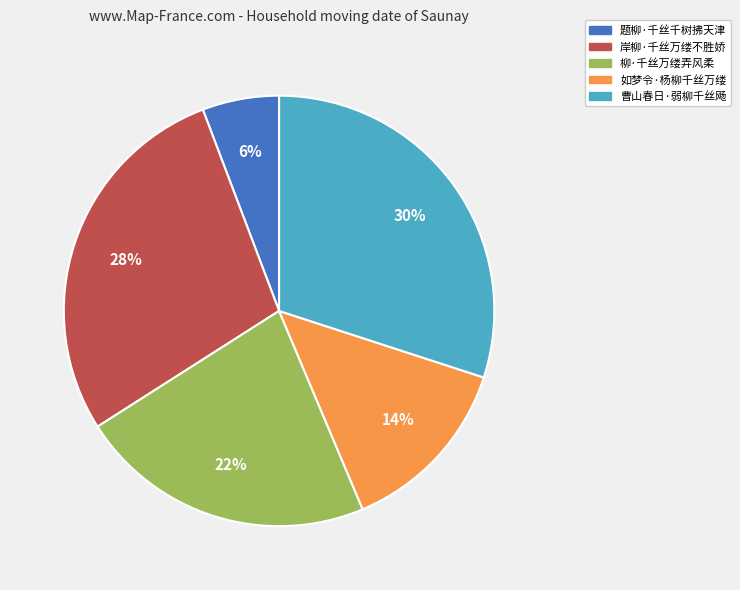

Is it true that 题柳·千丝千树拂天津 is 6% of the pie?

True